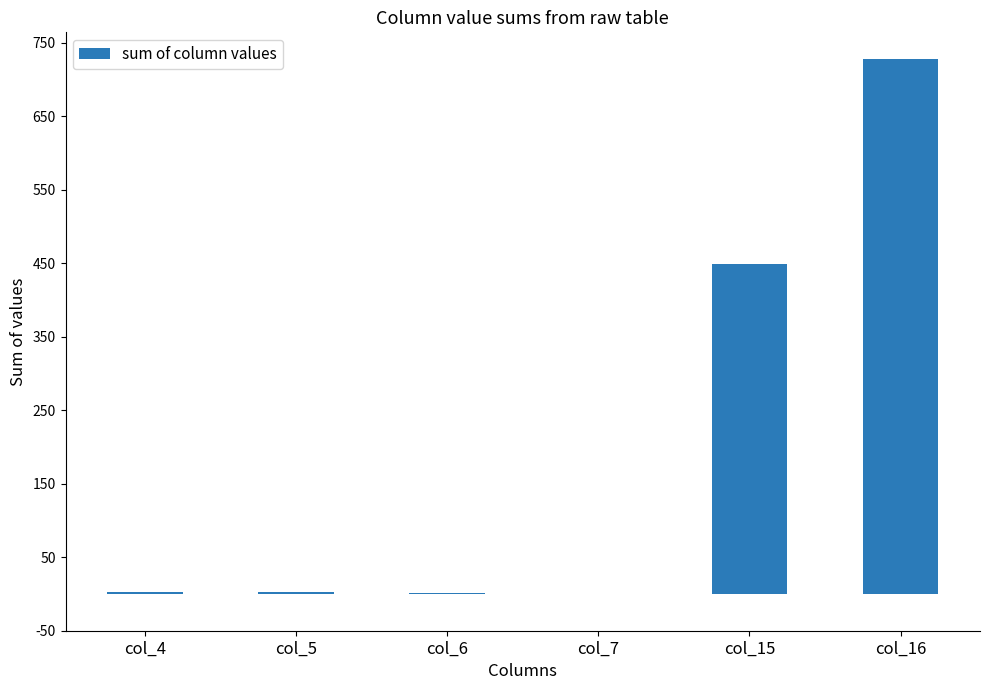

At which category does the chart reach its peak across all series?

col_16